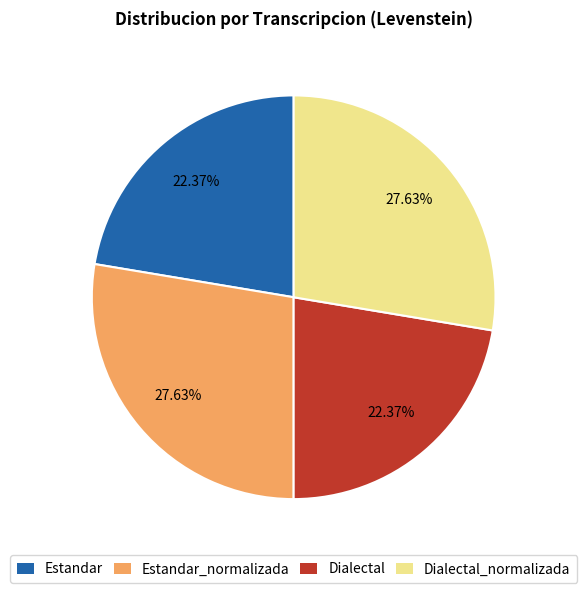

The Estandar_normalizada slice represents 28% of the pie. True or false?

True